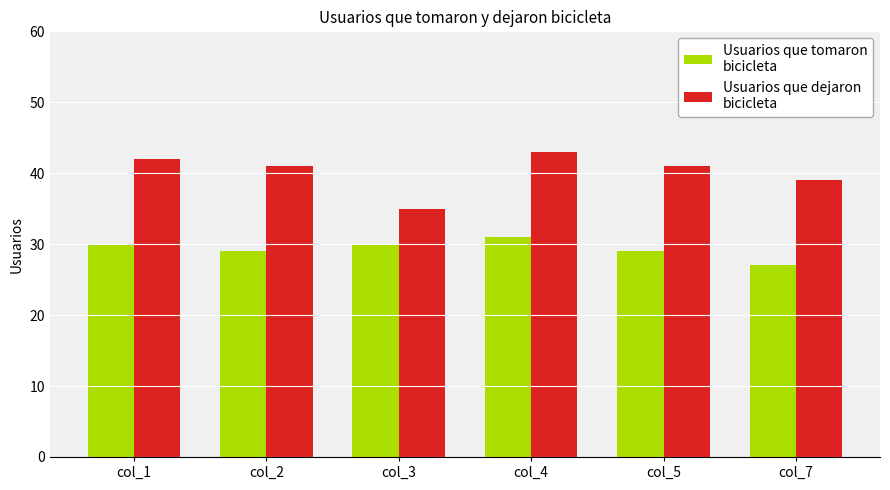

Rank the series by their average value, from lowest to highest.

Usuarios que tomaron bicicleta, Usuarios que dejaron bicicleta